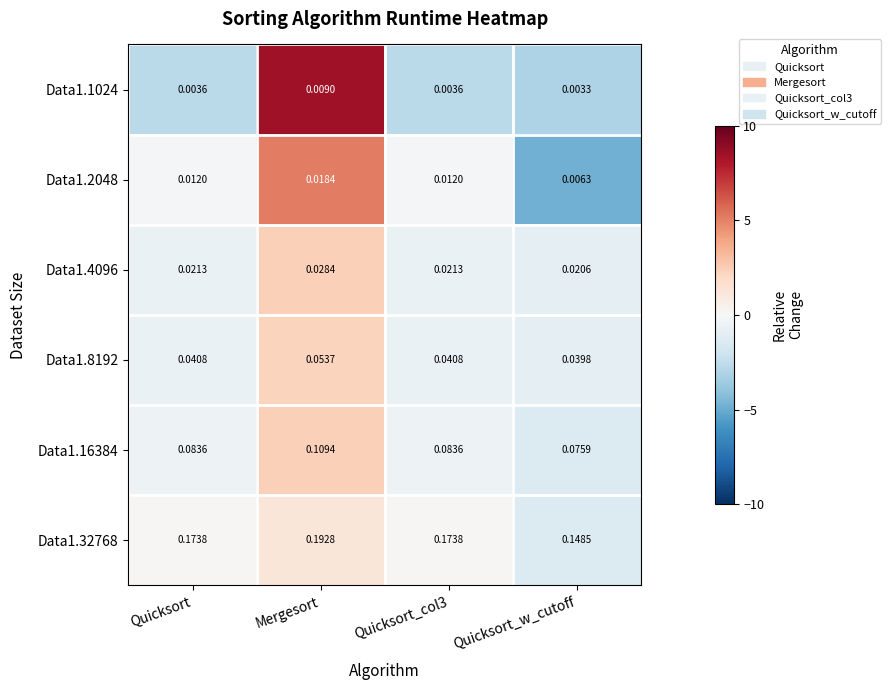

Which series has the largest total across all categories?

Data1.32768